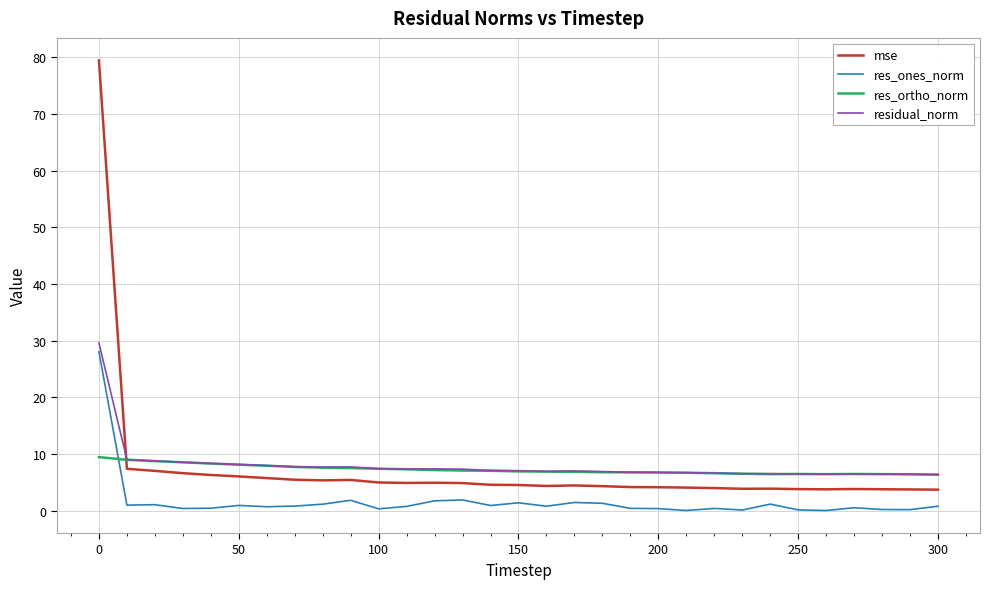

How many distinct data groups are displayed?

4